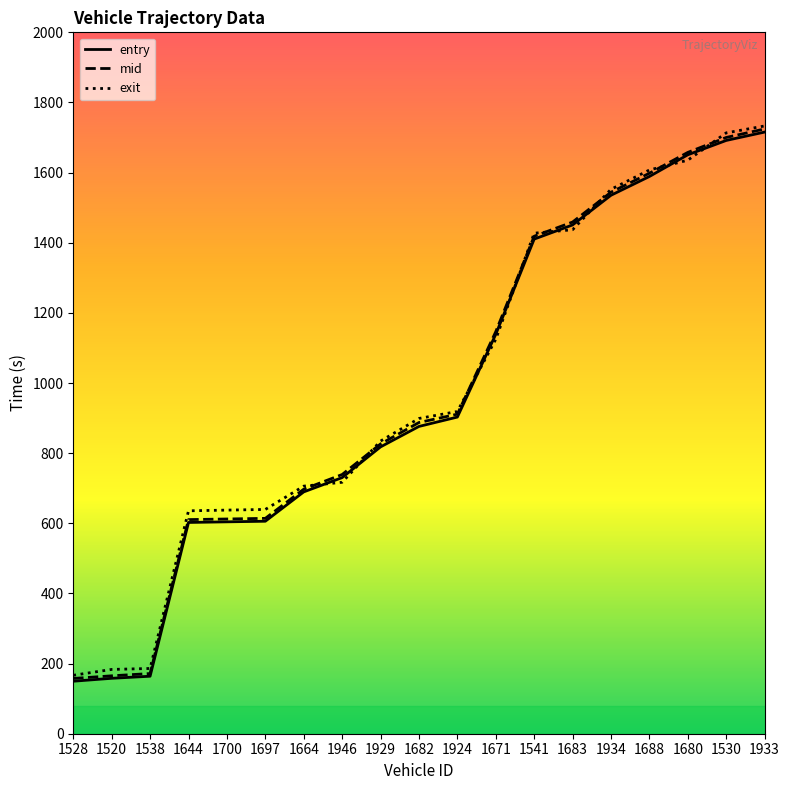

What is the total value across all series at 1683?

4347.0